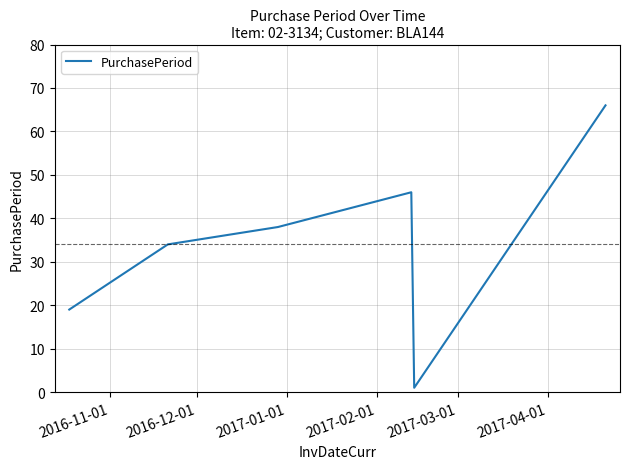

What is the smallest value displayed?

1